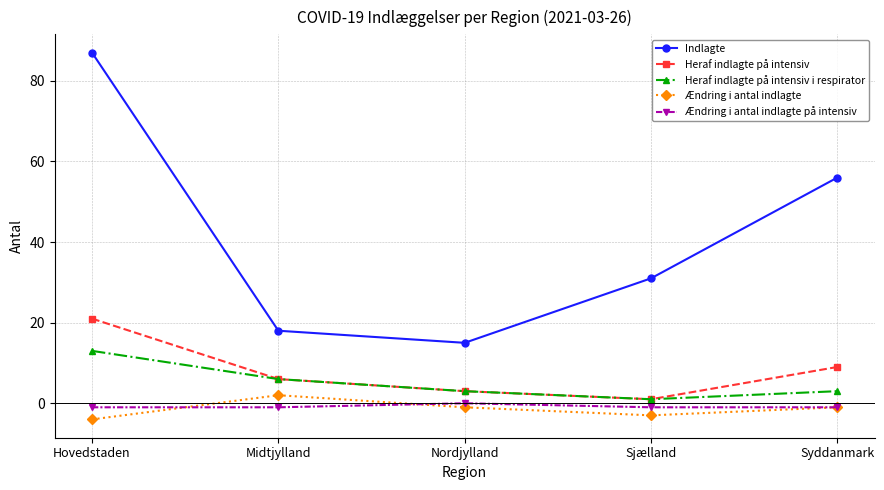

How many Heraf indlagte på intensiv i respirator values are between 3 and 6?

3